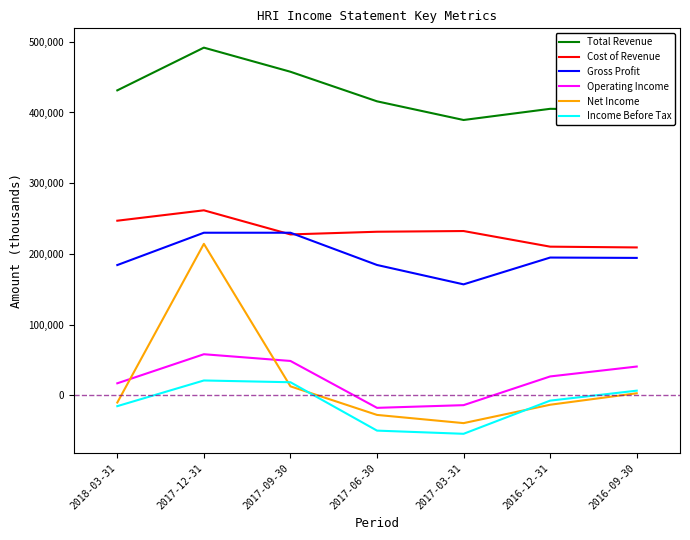

Does the chart have visible grid lines?

No